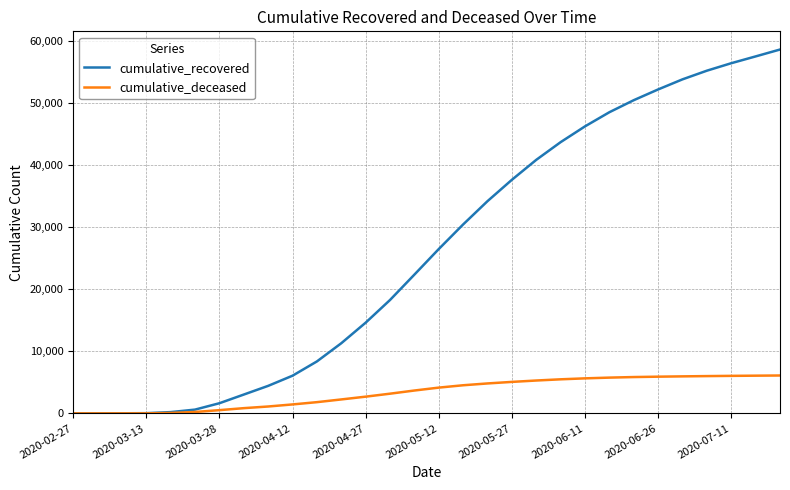

Which series has the largest total across all categories?

cumulative_recovered